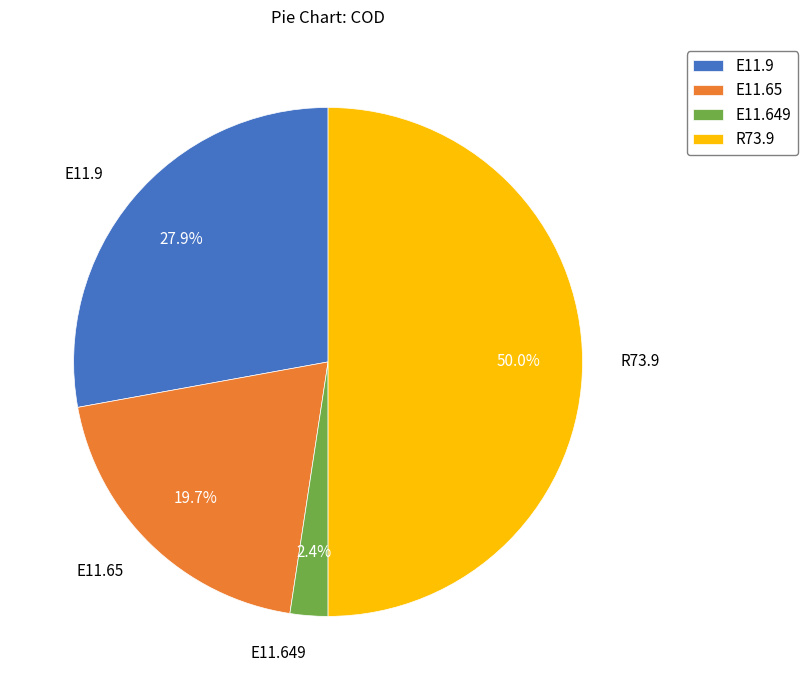

What percentage is the R73.9 slice, to the nearest percent?

50%